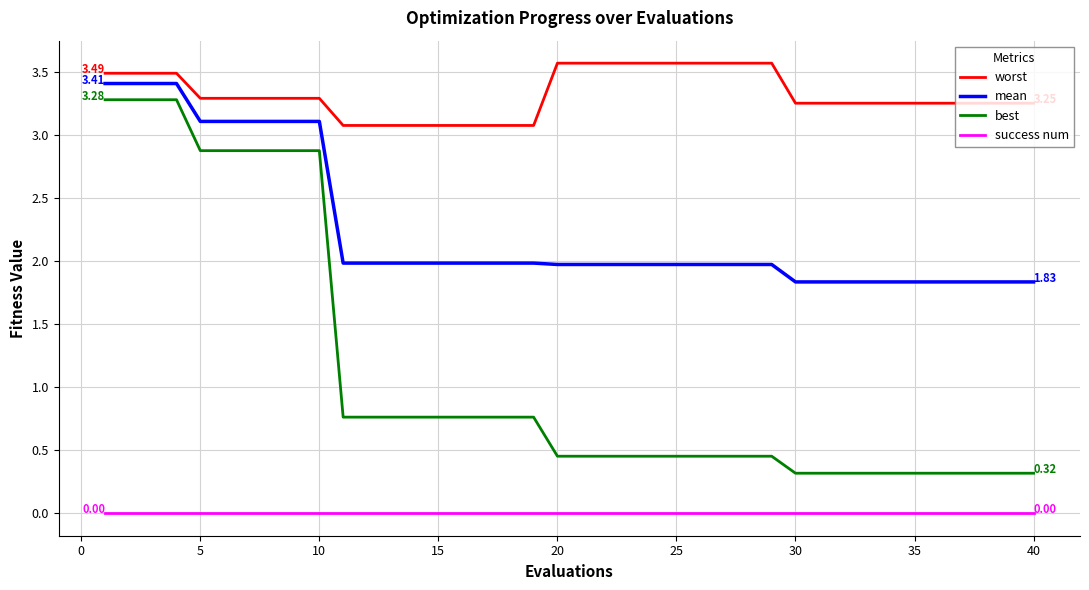

Which series has the widest spread of values?

best